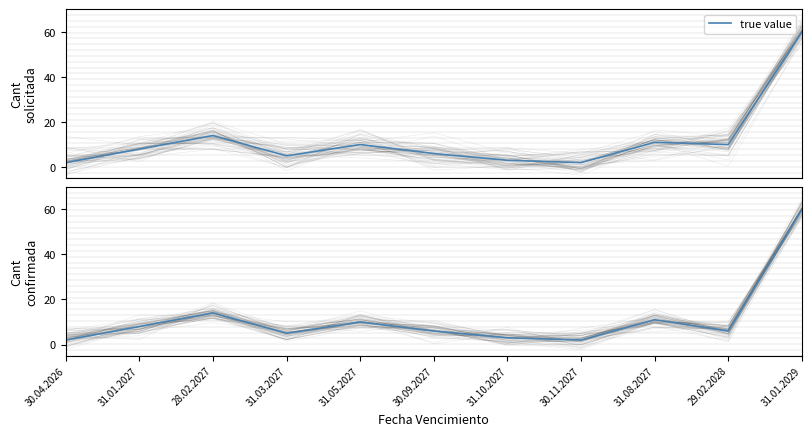

At which label is the value closest to 31?

28.02.2027